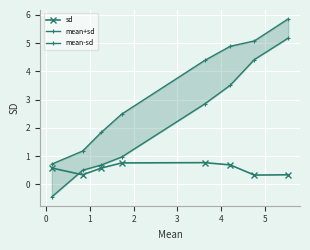

What is the value of the sd point at the 7th from the left?

0.3